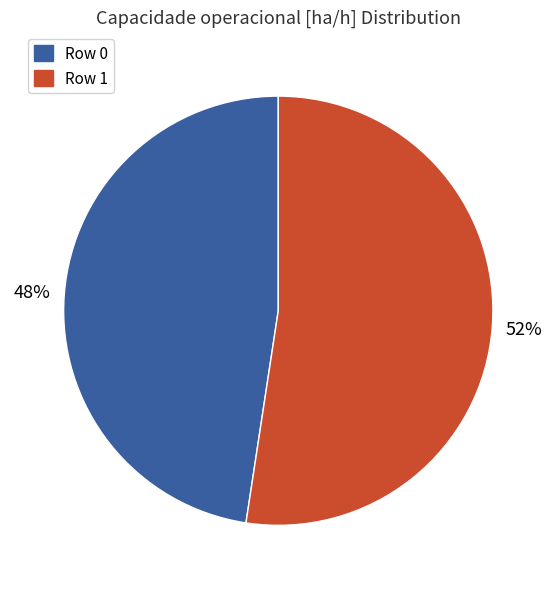

To the nearest percent, what portion does Row 0 represent?

48%